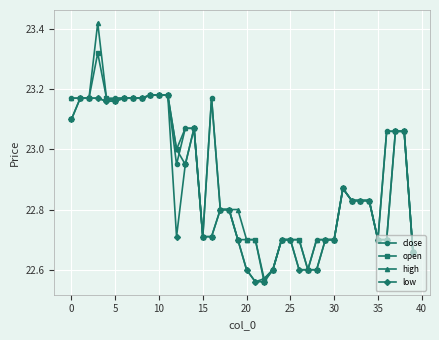

True or false: high has more than 1 points higher than both neighbors.

True